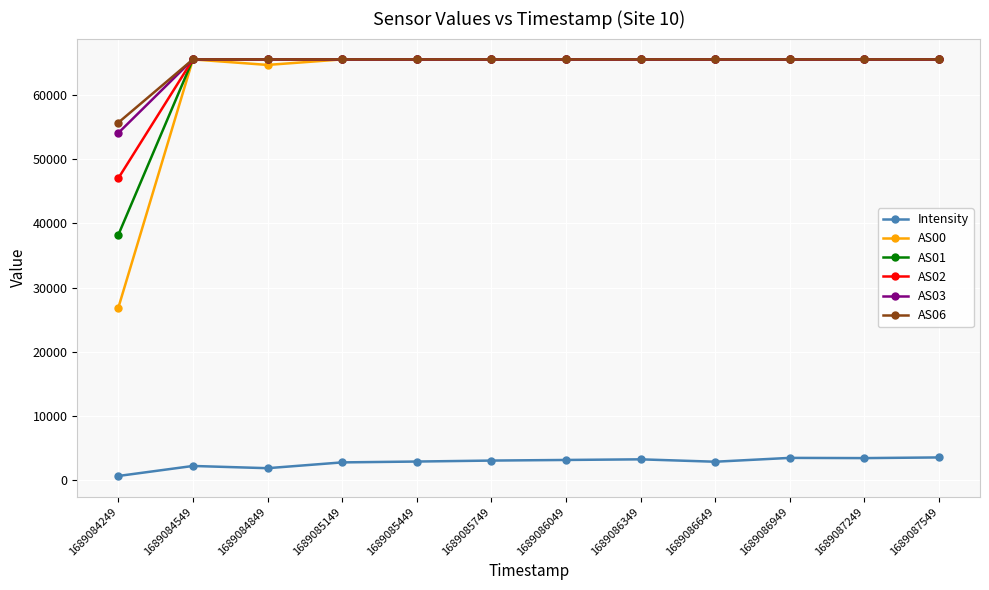

What is the highest value of the AS00 series?

65535.0